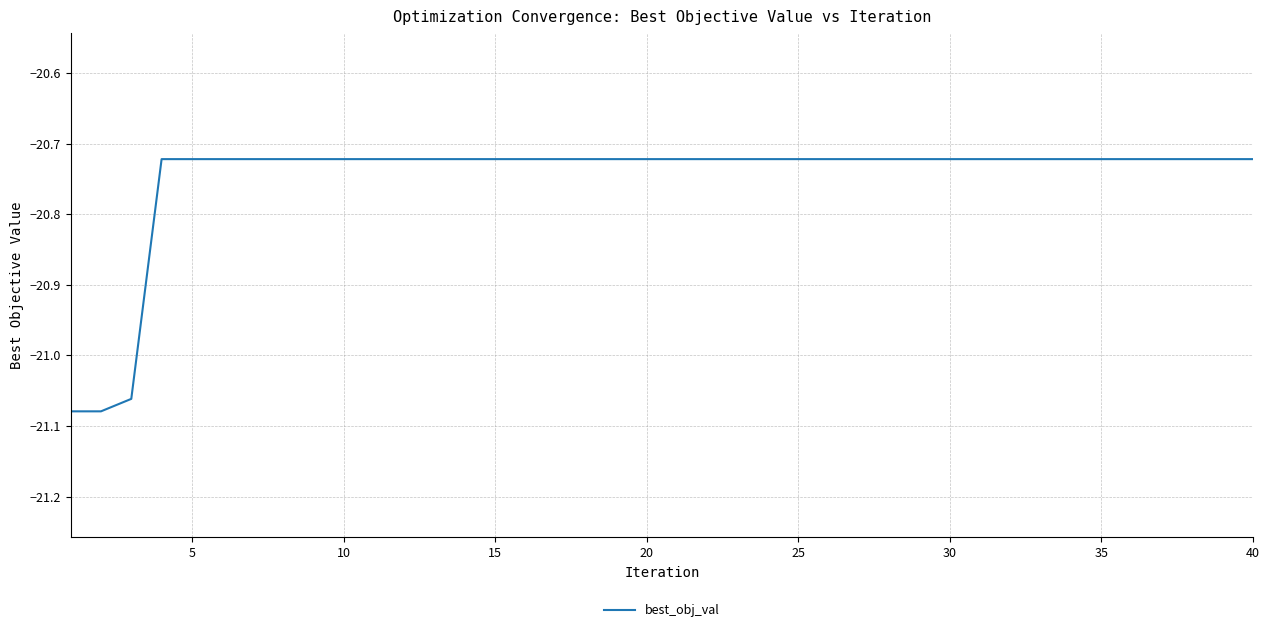

What is the difference between the maximum and minimum values?

0.4